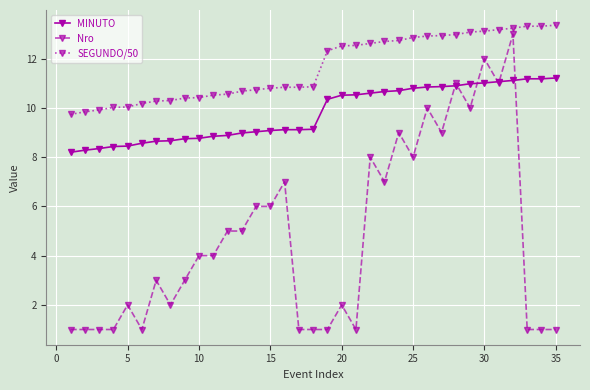

At how many categories does at least one series exceed 2?

35